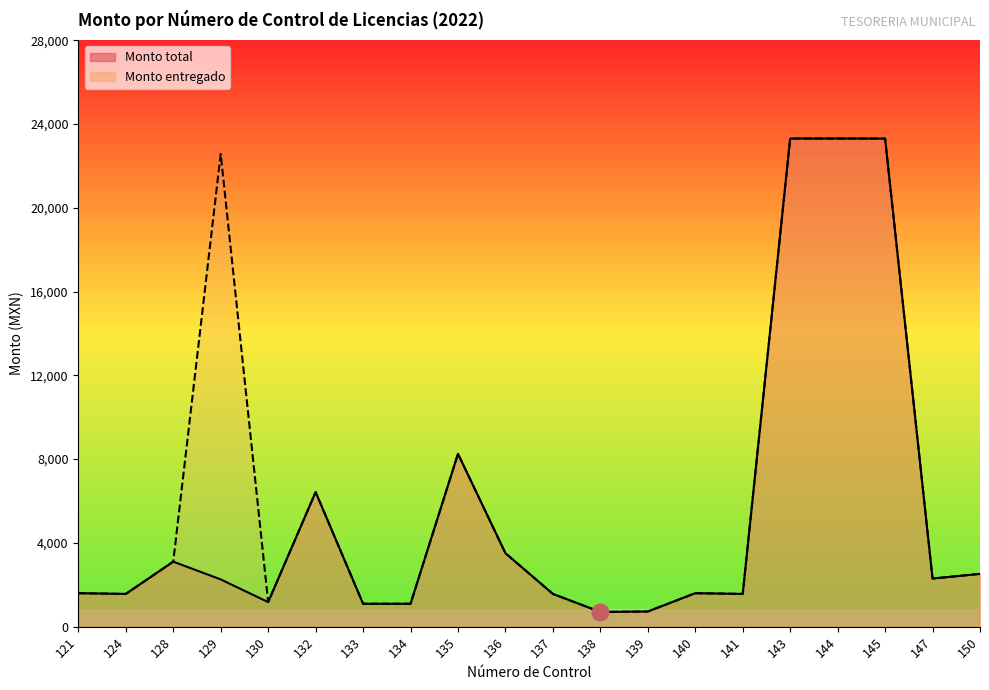

Does the chart have visible grid lines?

No